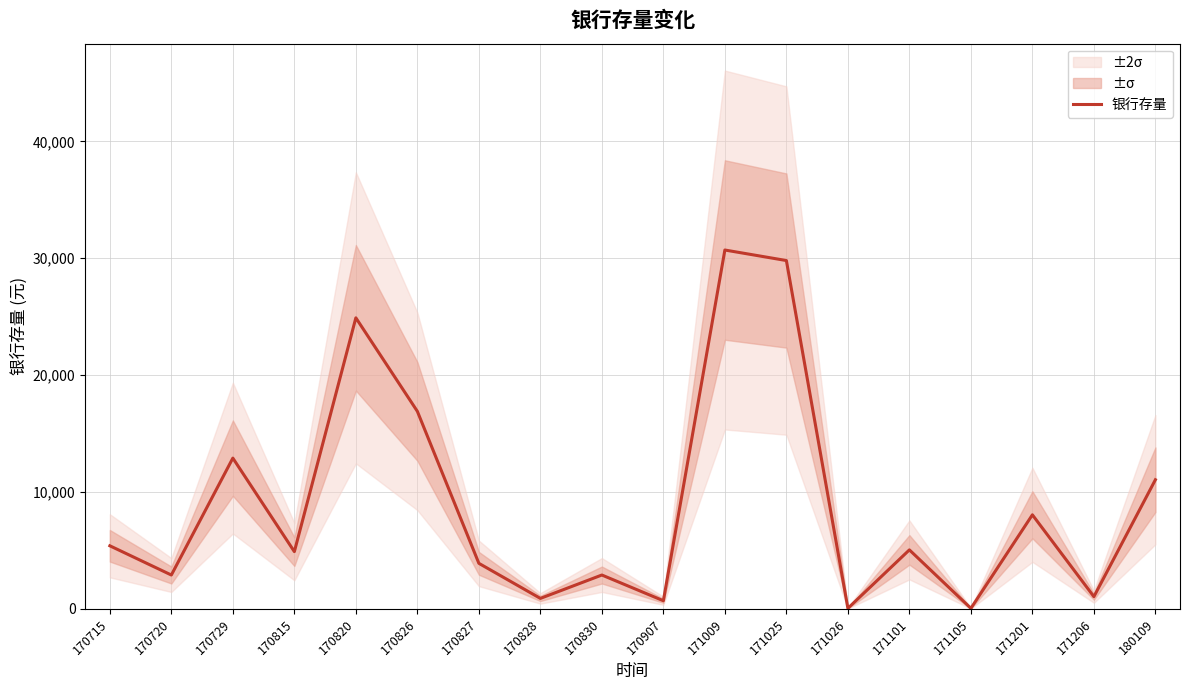

At which category does the data reach its first local peak?

170729